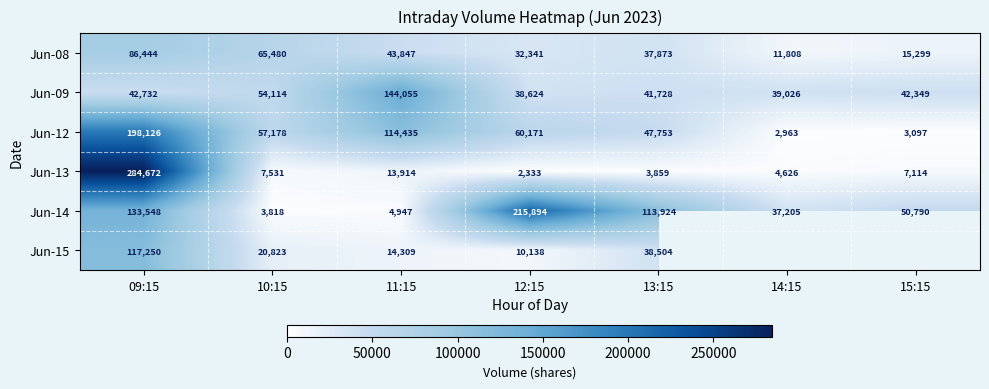

What value does the Jun-09 series have at 12:15?

38624